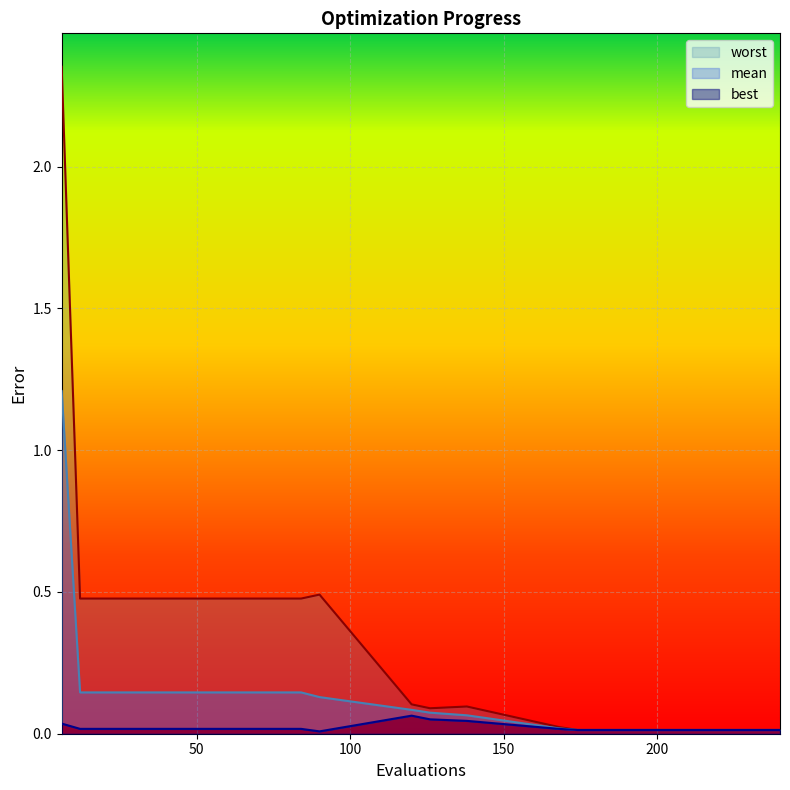

True or false: worst has a value of 0.0 at 168.

True